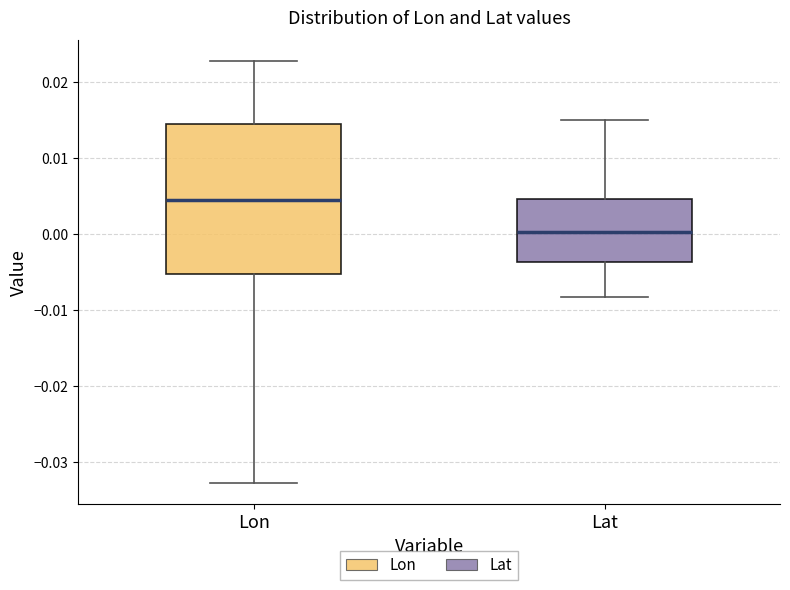

Comparing the boxes themselves (not the whiskers), which one is the tallest?

Lon